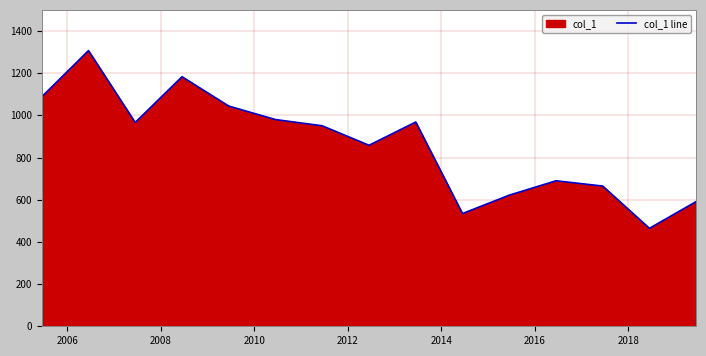

What is the maximum value shown in the chart?

1306.9